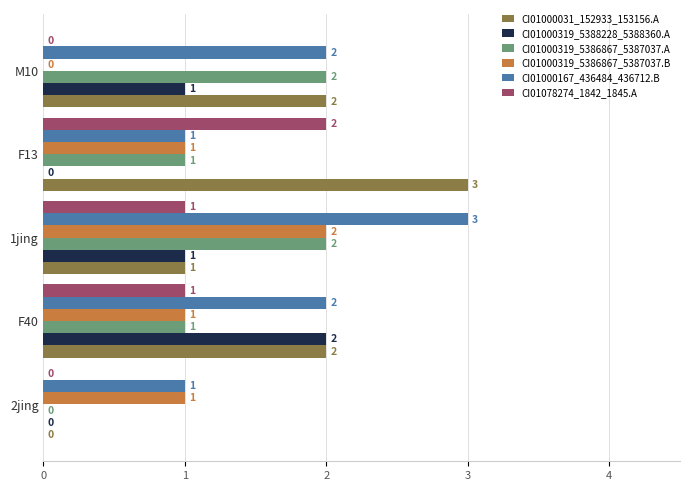

Which series has the largest total across all categories?

CI01000167_436484_436712.B